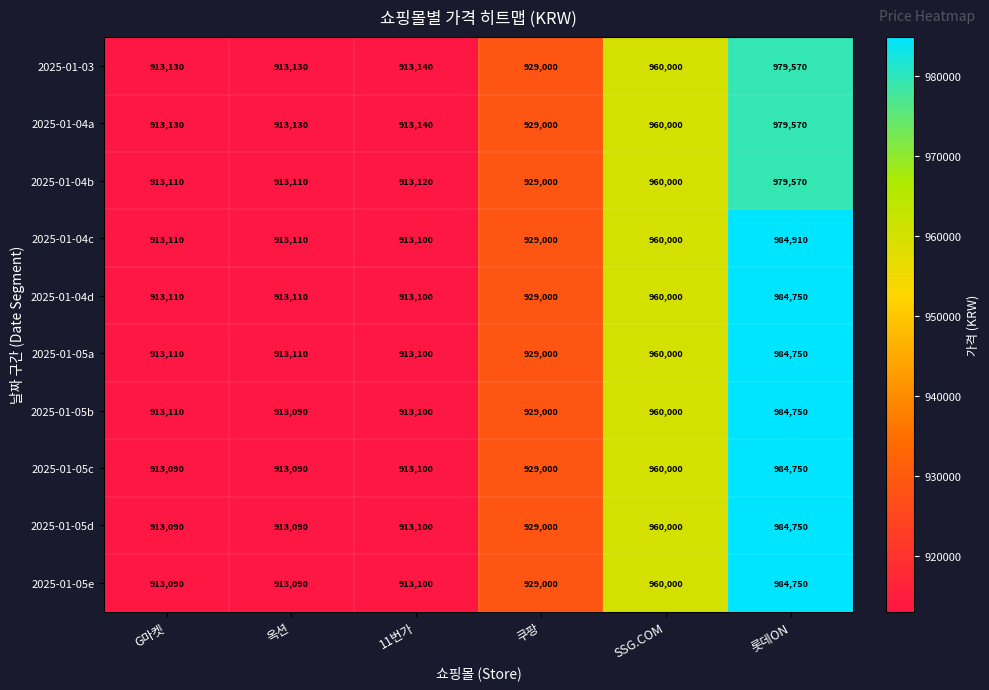

What is the sum of all 2025-01-05d values?

5613030